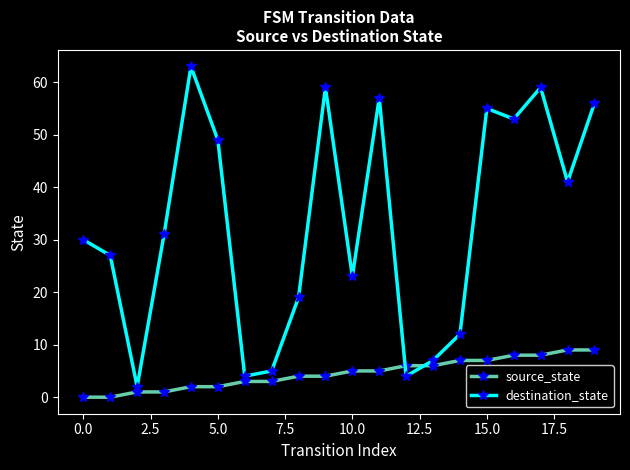

What is the sum of all source_state values?

90